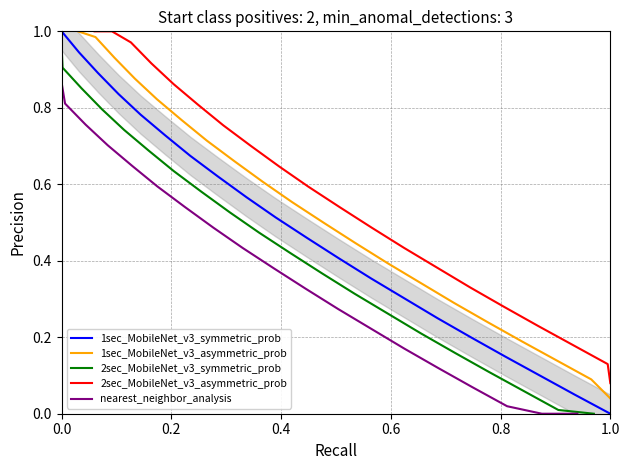

Reading left to right, extract all data points from this chart.

1sec_MobileNet_v3_symmetric_prob: 1.0	0.9	0.9	0.8	0.8	0.7	0.7	0.6	0.6	0.5	0.5	0.4	0.4	0.3	0.3	0.2	0.1	0.1	0.0	0.0
1sec_MobileNet_v3_asymmetric_prob: 1.0	1.0	0.9	0.9	0.8	0.8	0.7	0.7	0.6	0.6	0.5	0.4	0.4	0.3	0.3	0.2	0.2	0.1	0.1	0.0
2sec_MobileNet_v3_symmetric_prob: 1.0	0.9	0.9	0.8	0.7	0.7	0.6	0.6	0.5	0.5	0.4	0.4	0.3	0.3	0.2	0.2	0.1	0.1	0.0	0.0
2sec_MobileNet_v3_asymmetric_prob: 1.0	1.0	1.0	0.9	0.9	0.8	0.8	0.7	0.6	0.6	0.5	0.5	0.4	0.4	0.3	0.3	0.2	0.2	0.1	0.1
nearest_neighbor_analysis: 0.9	0.9	0.8	0.8	0.7	0.6	0.6	0.5	0.5	0.4	0.4	0.3	0.3	0.2	0.2	0.1	0.1	0.0	0.0	0.0